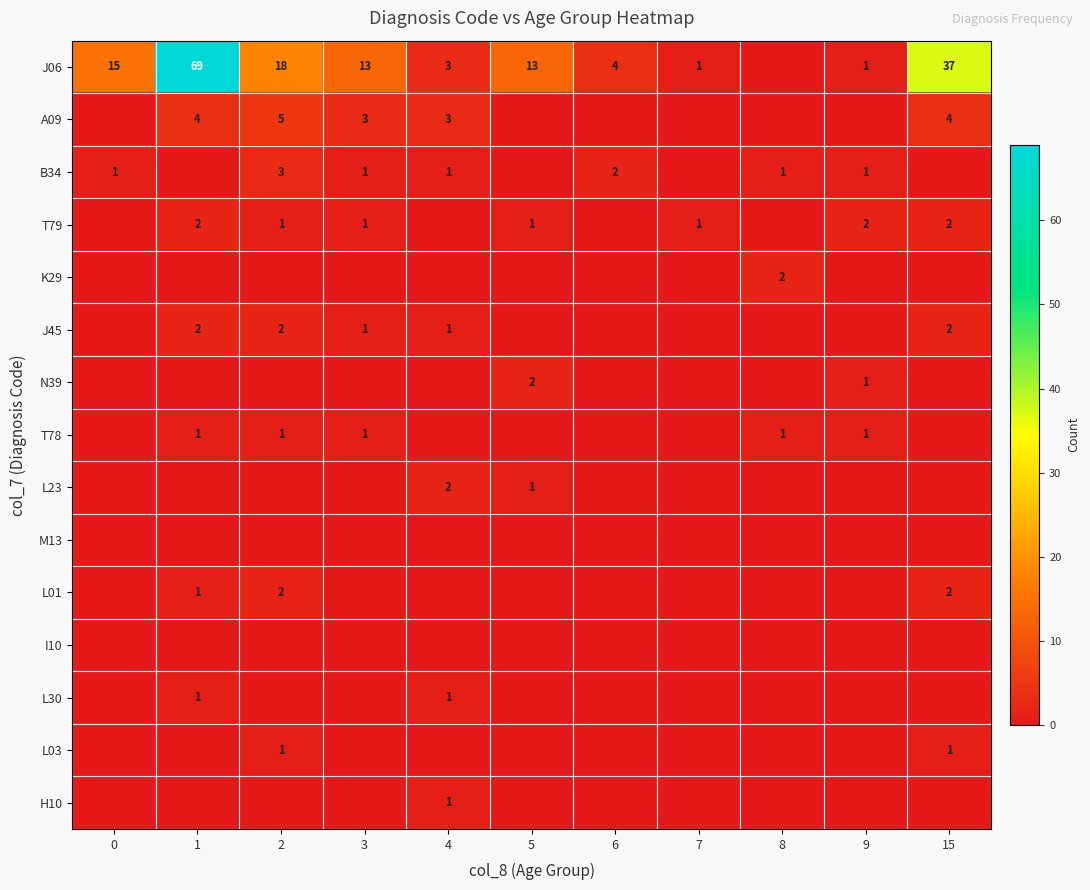

Is the value of row_7 at 4 greater than the value of row_8 at 8?

No